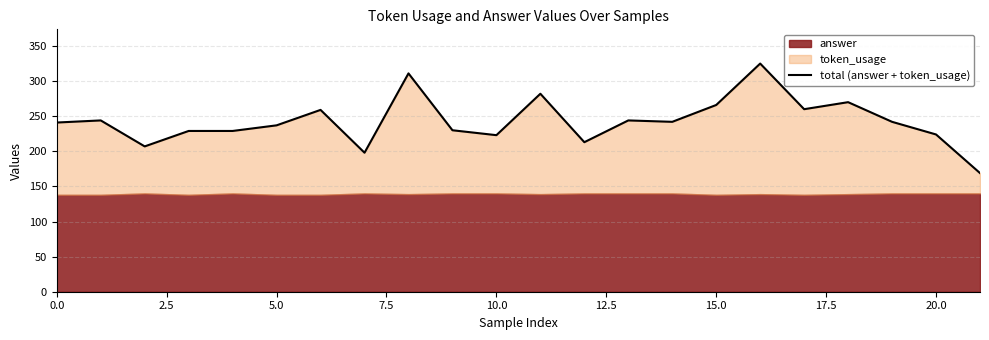

True or false: there are more than 0 points higher than both neighbors.

True